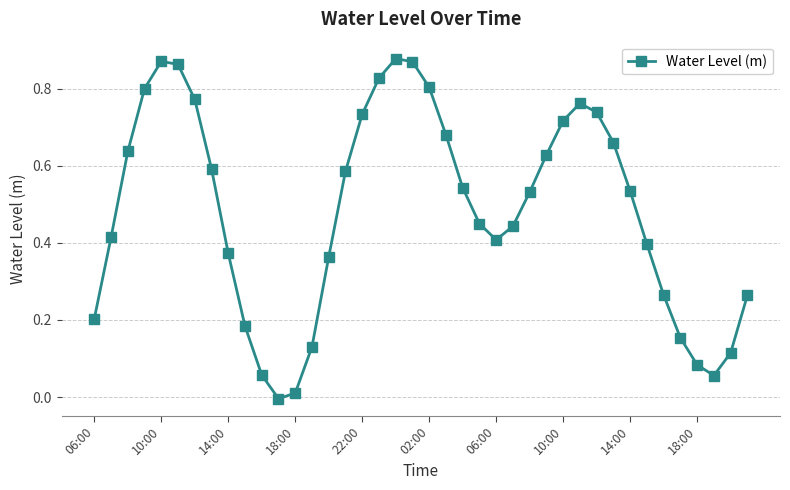

Is this an area chart (filled region under the line)?

No